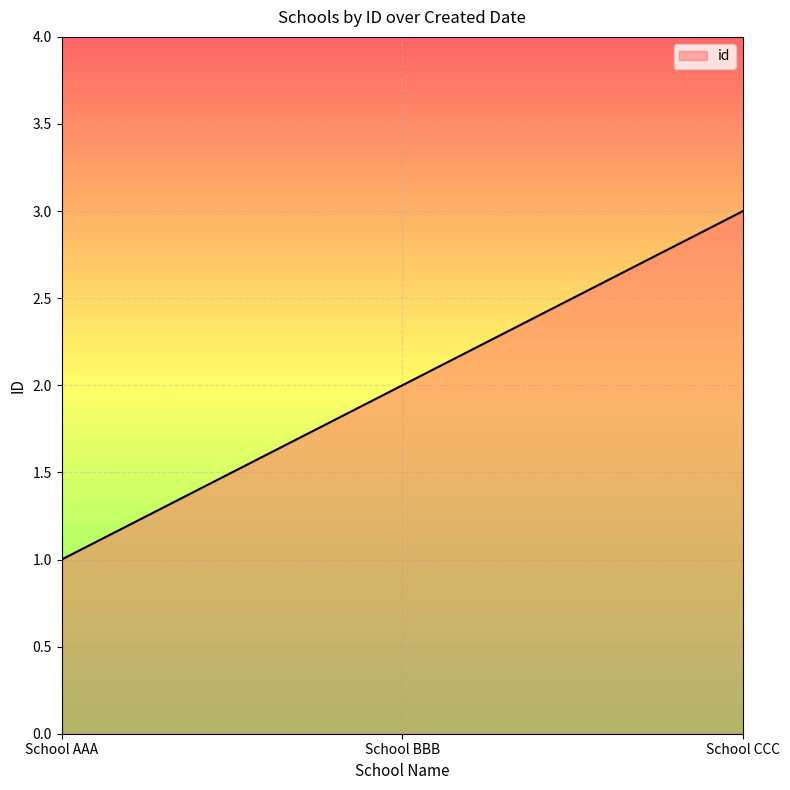

What value does the data have at School CCC?

3